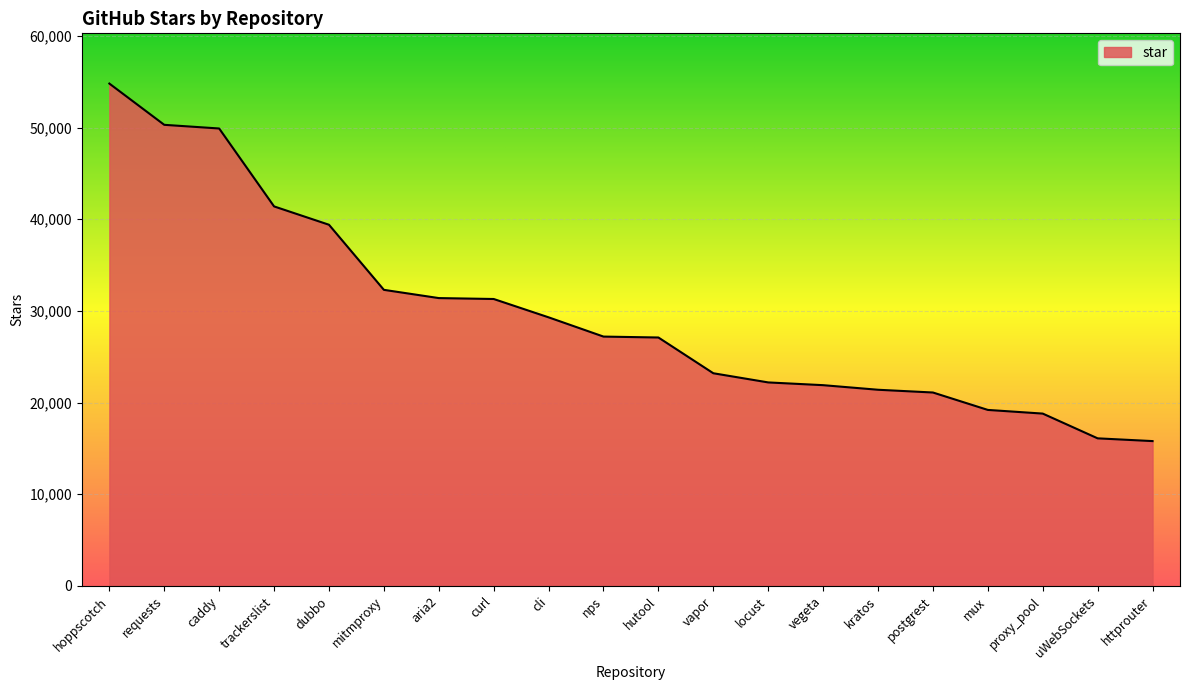

At which label does the data first exceed 27200?

hoppscotch